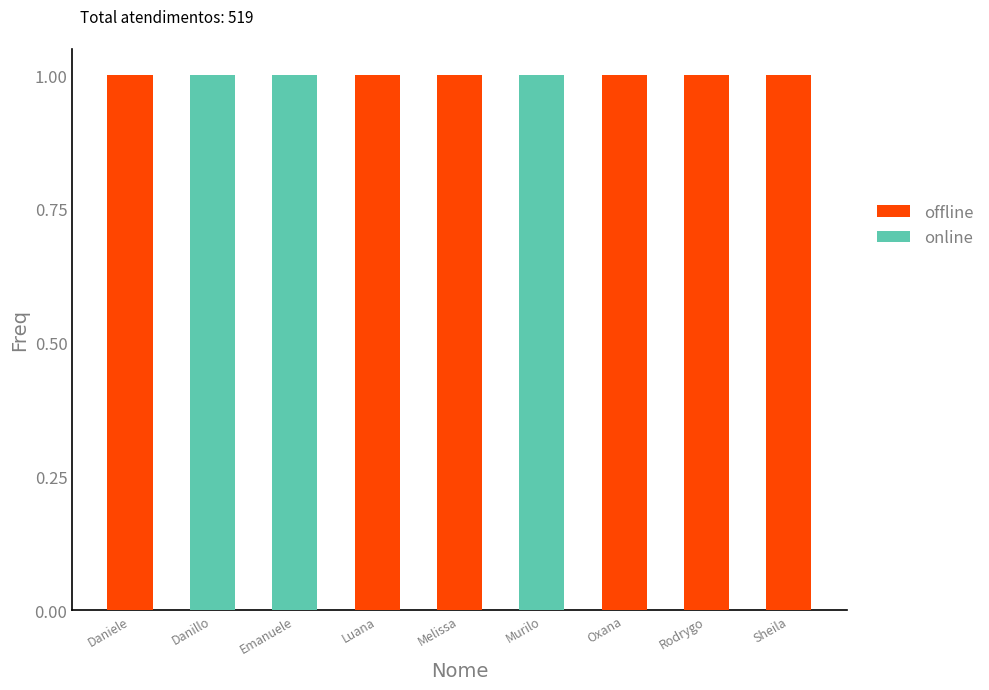

What is the difference between the offline values at Daniele and Emanuele?

1